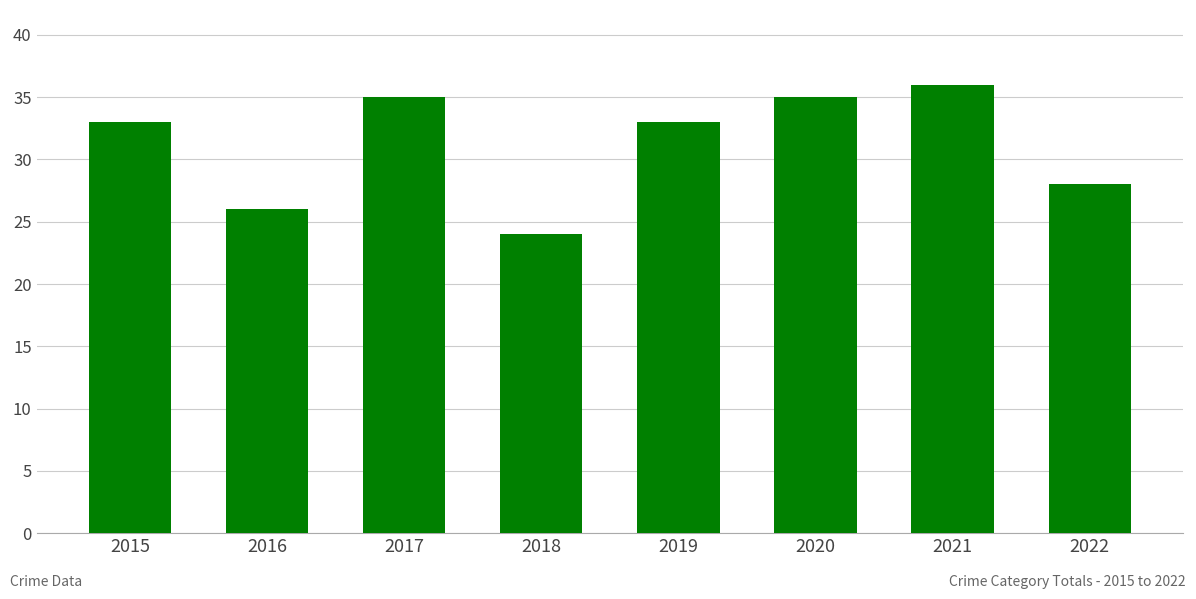

What is the difference between the values at 2020 and 2016?

9